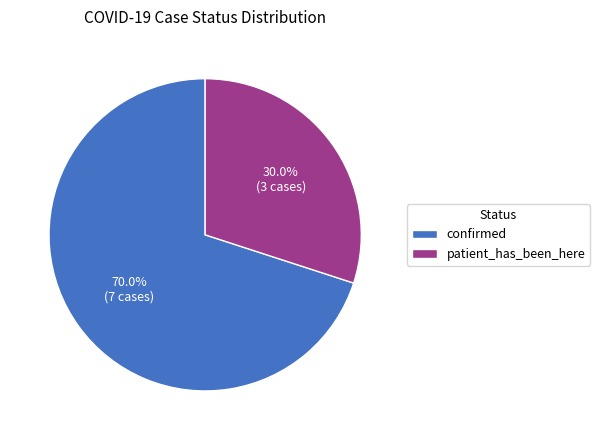

Is there a majority slice in this chart?

Yes